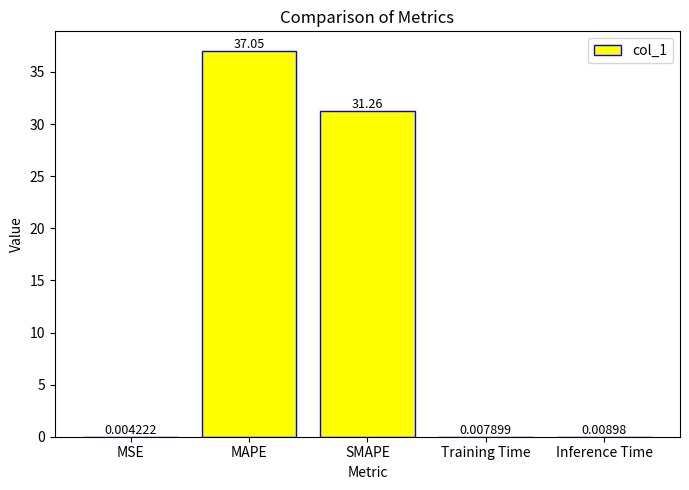

Is it true that the value at MAPE is 12.4?

False